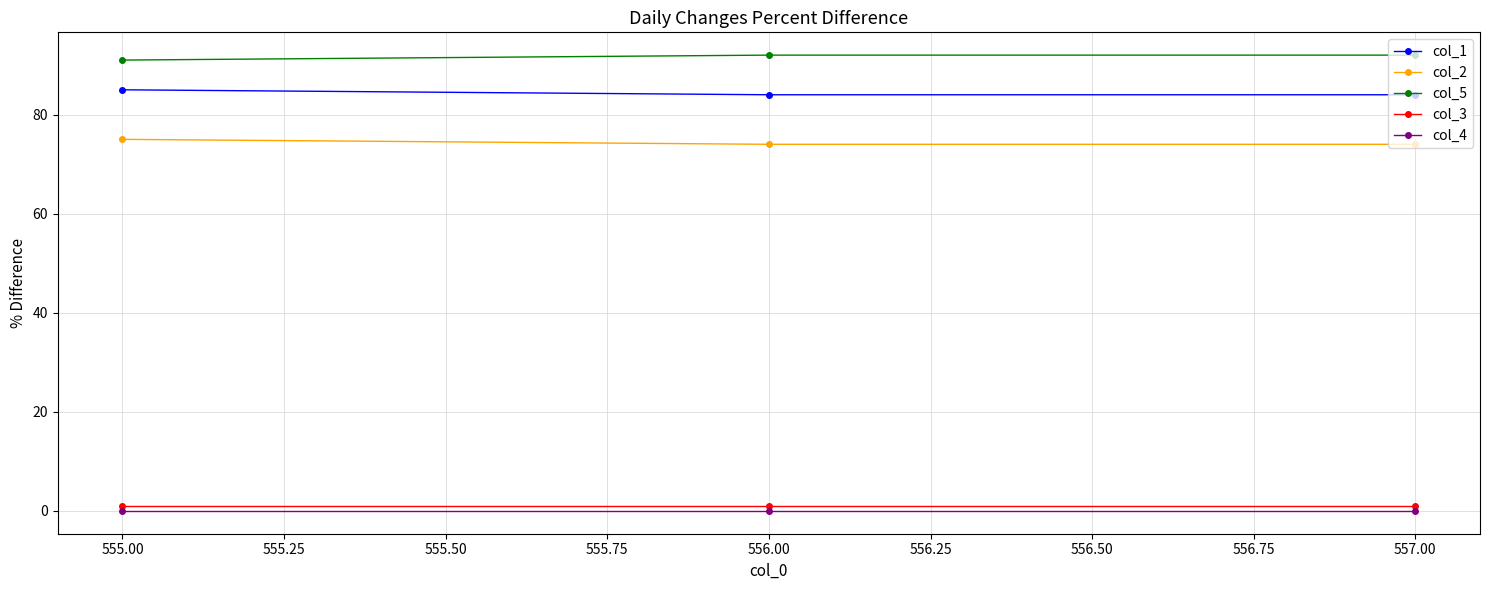

The value of col_2 at 556.00 is 74. True or false?

True